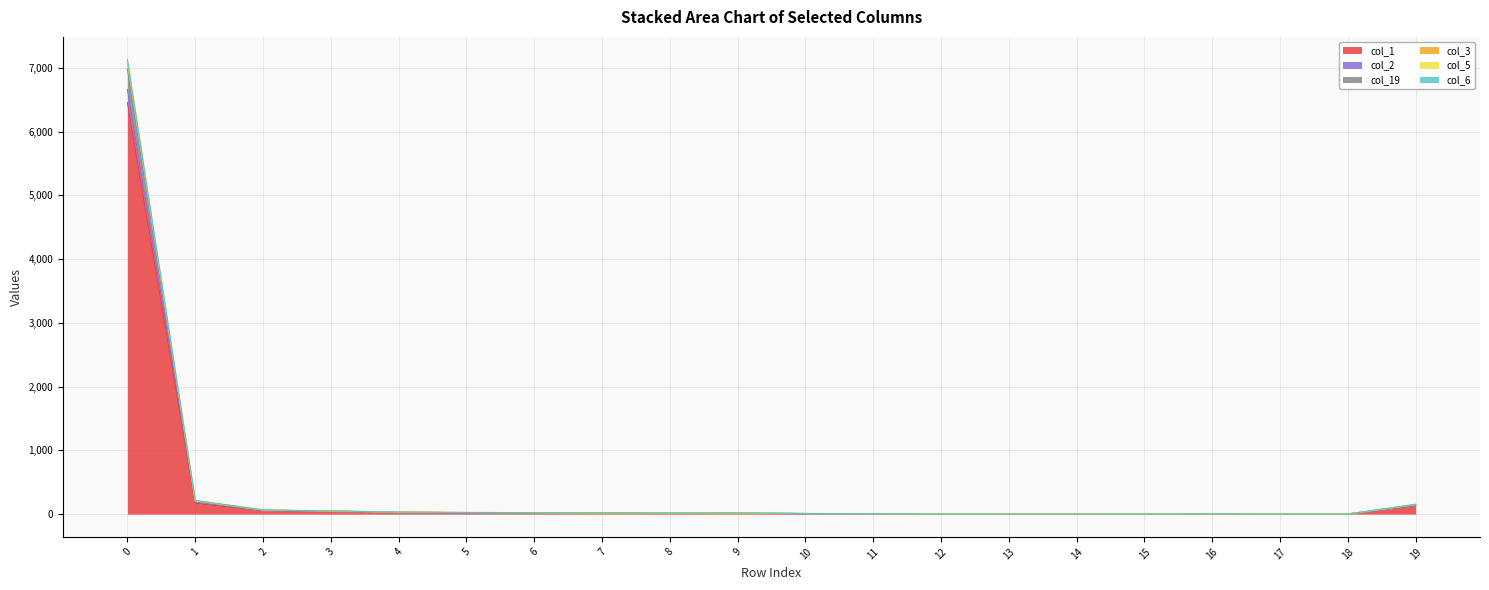

At how many categories does at least one series exceed 3577?

1